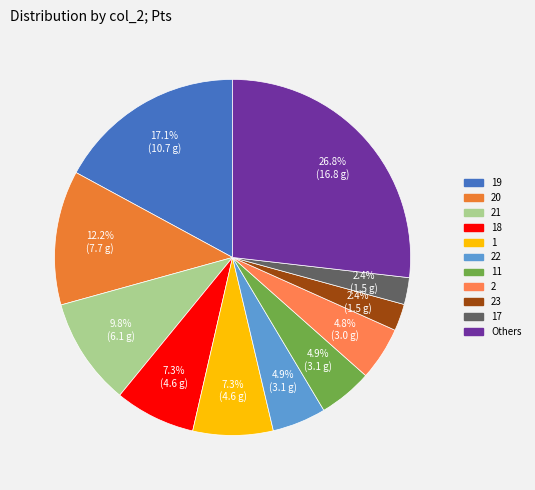

True or false: 11 accounts for 5% of the total.

True